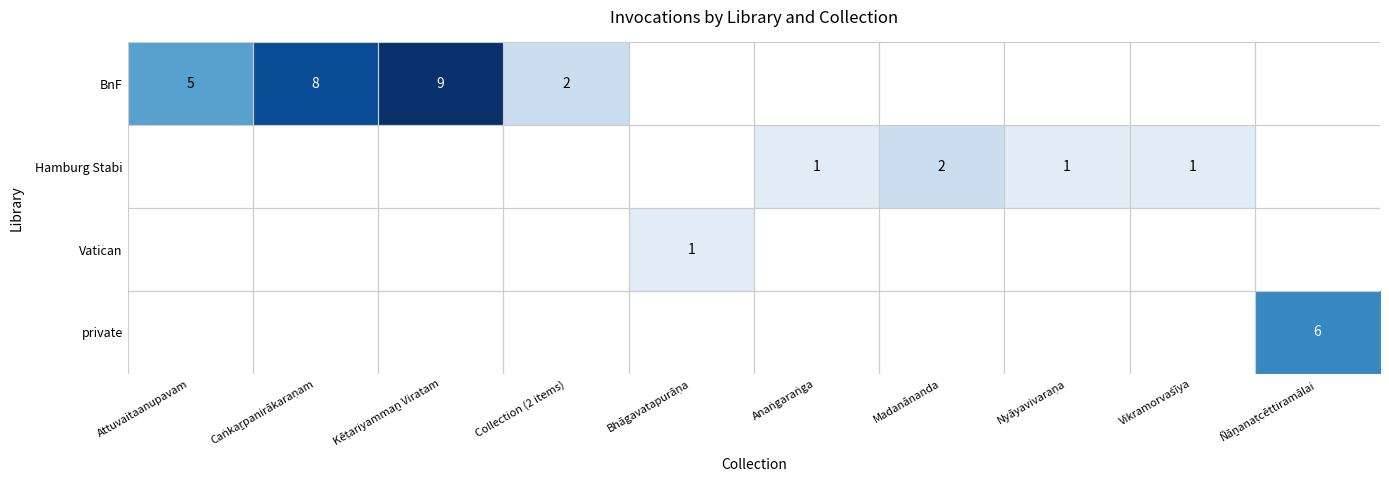

Count the number of data series in this chart.

4